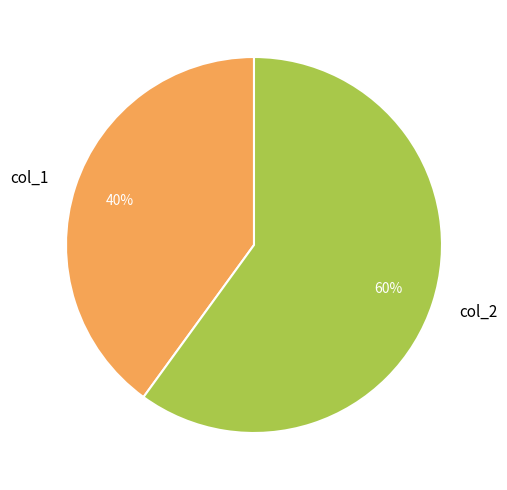

Approximately how many times larger is the value at col_2 compared to col_1?

1.5